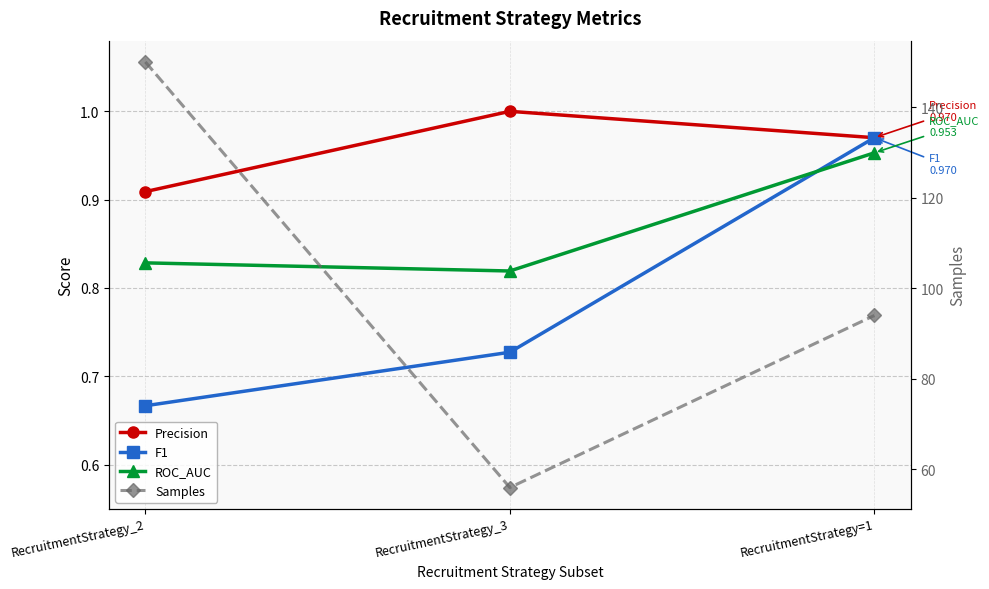

Which category has the lowest value in the F1 series?

RecruitmentStrategy_2